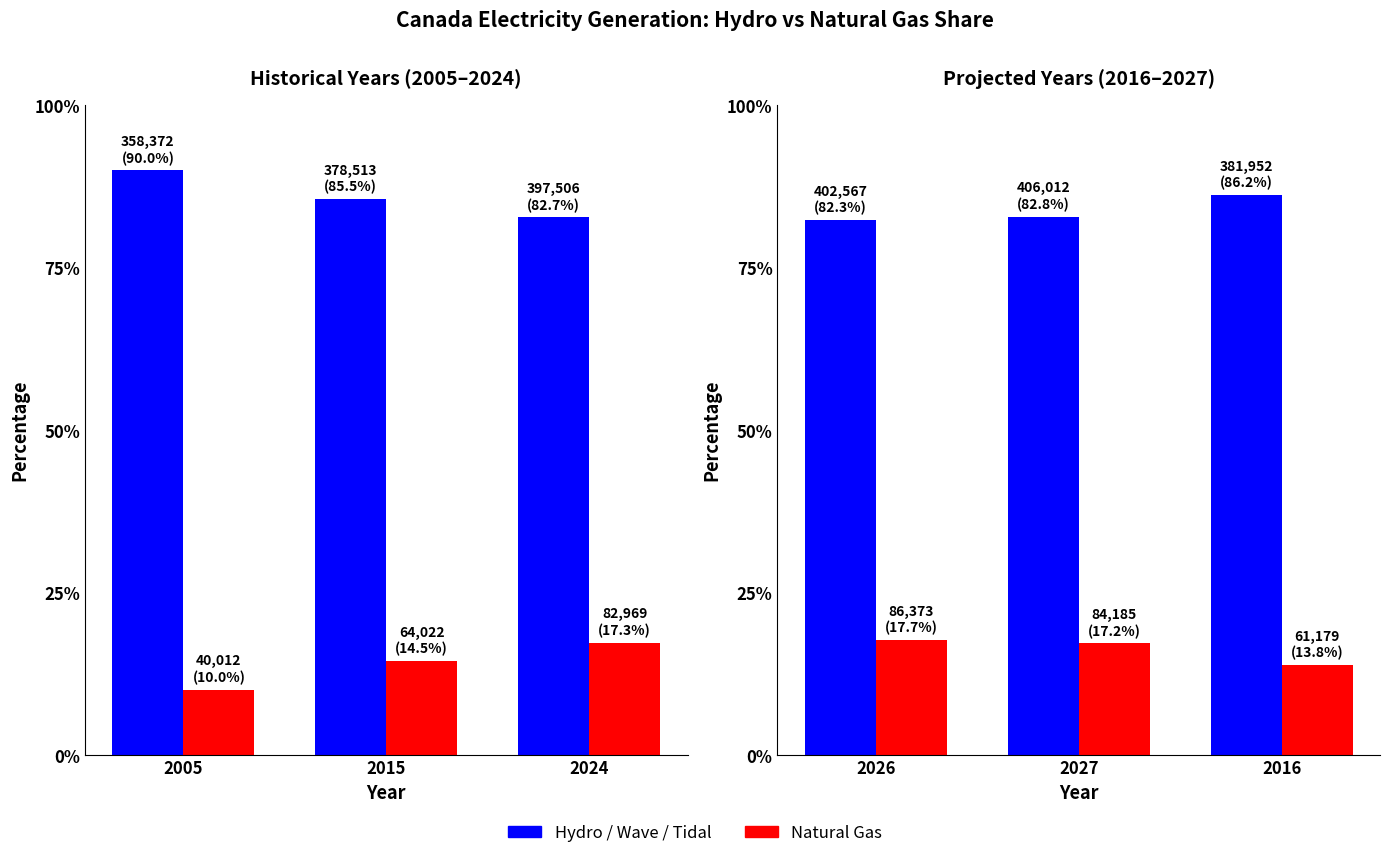

List the series in order of their overall mean, highest first.

Hydro / Wave / Tidal, Natural Gas